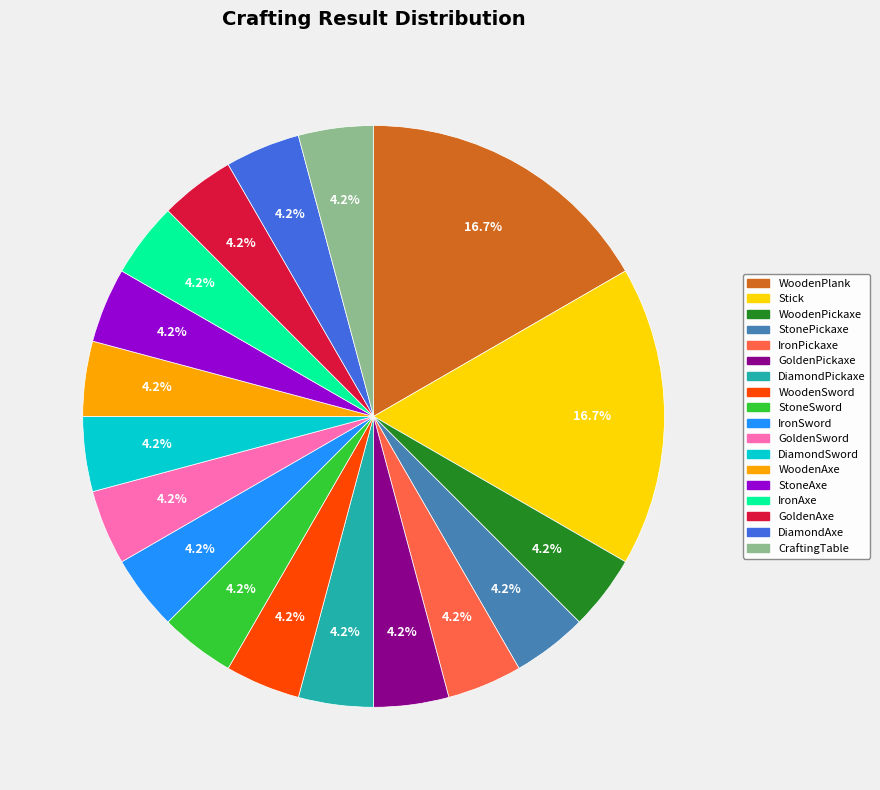

The IronAxe slice represents 4% of the pie. True or false?

True